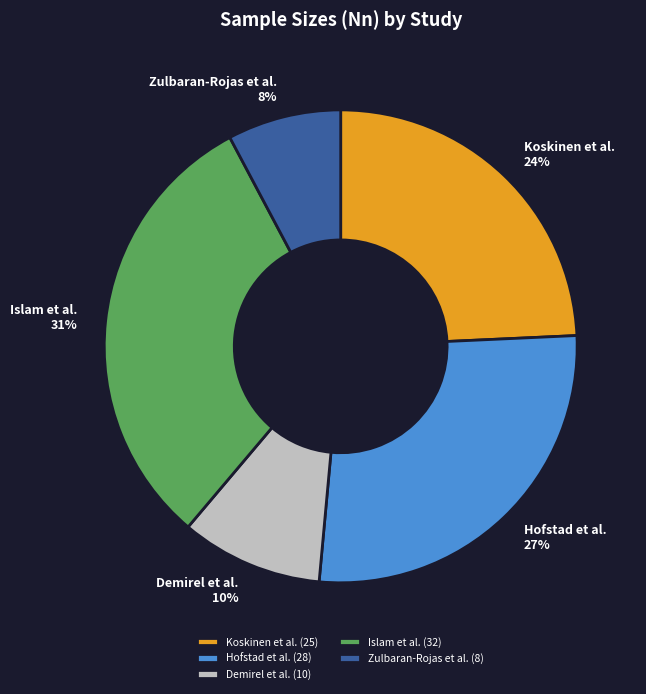

Is Demirel et al. the majority of the pie?

No